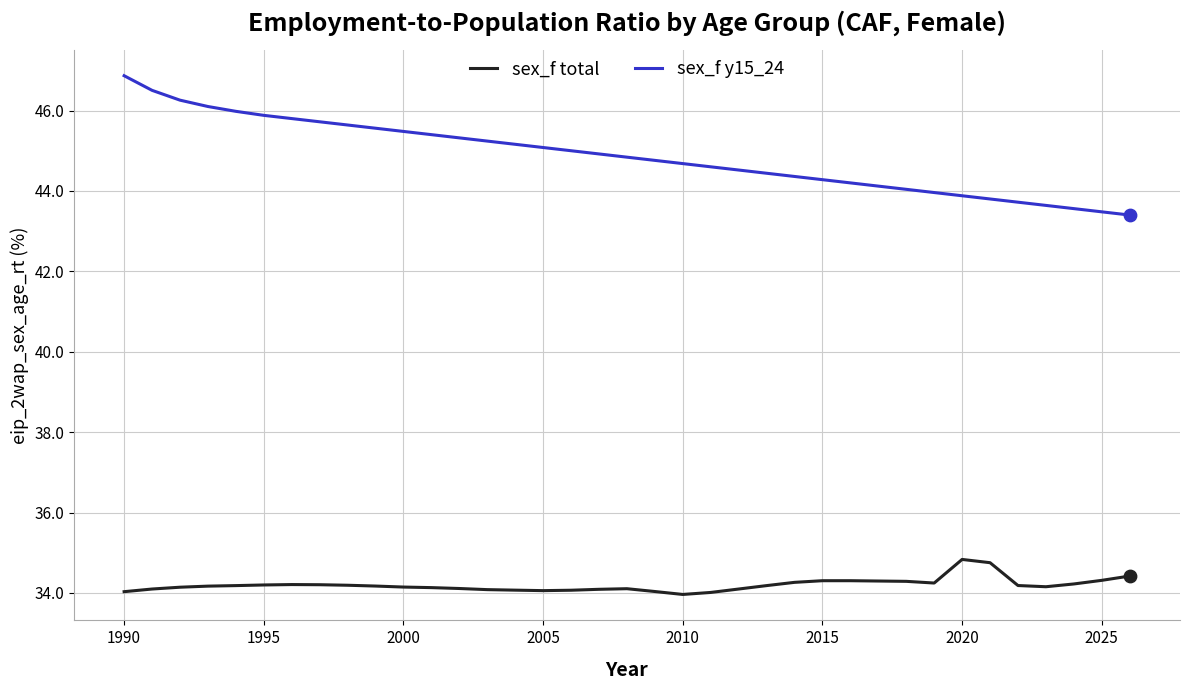

At how many categories does at least one series exceed 36?

37